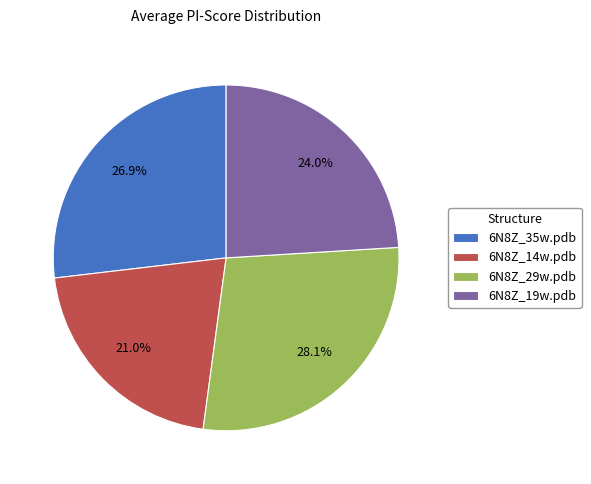

To the nearest percent, what portion does 6N8Z_19w.pdb represent?

24%